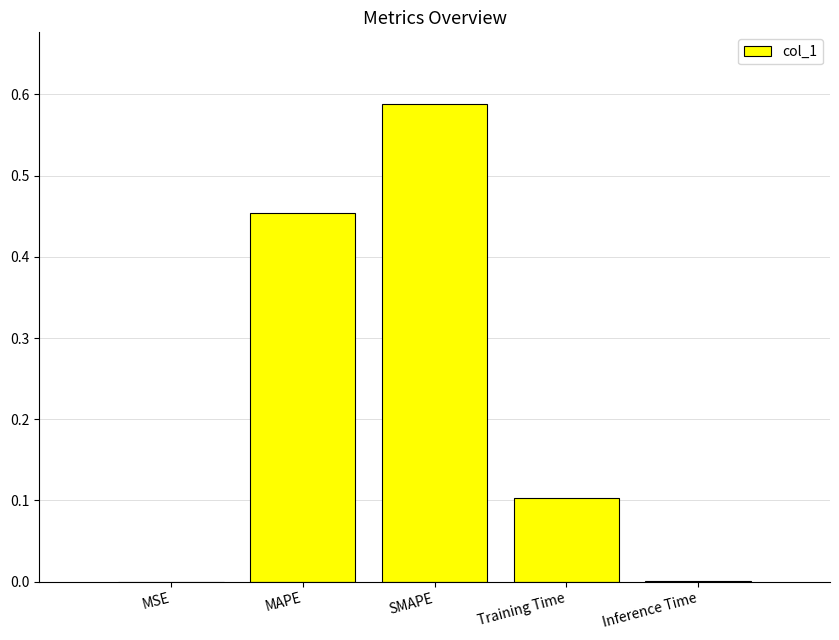

At which category does the chart reach its peak across all series?

SMAPE